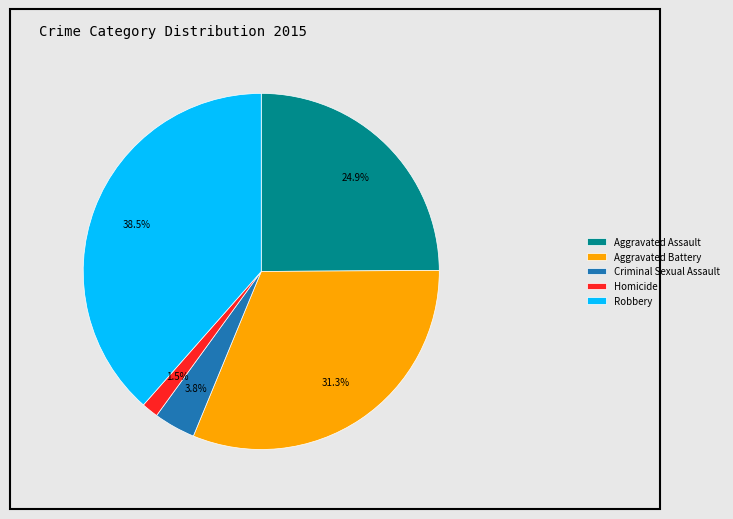

How many slices are in this pie chart?

5